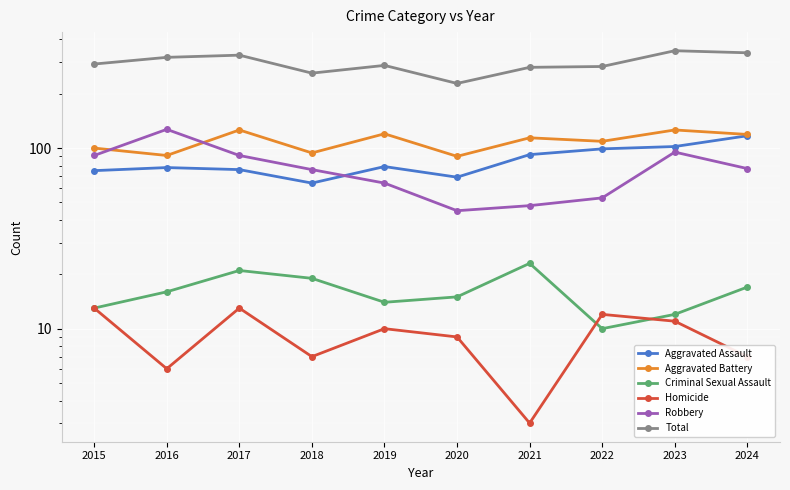

True or false: Aggravated Battery and Total cross at least once.

False